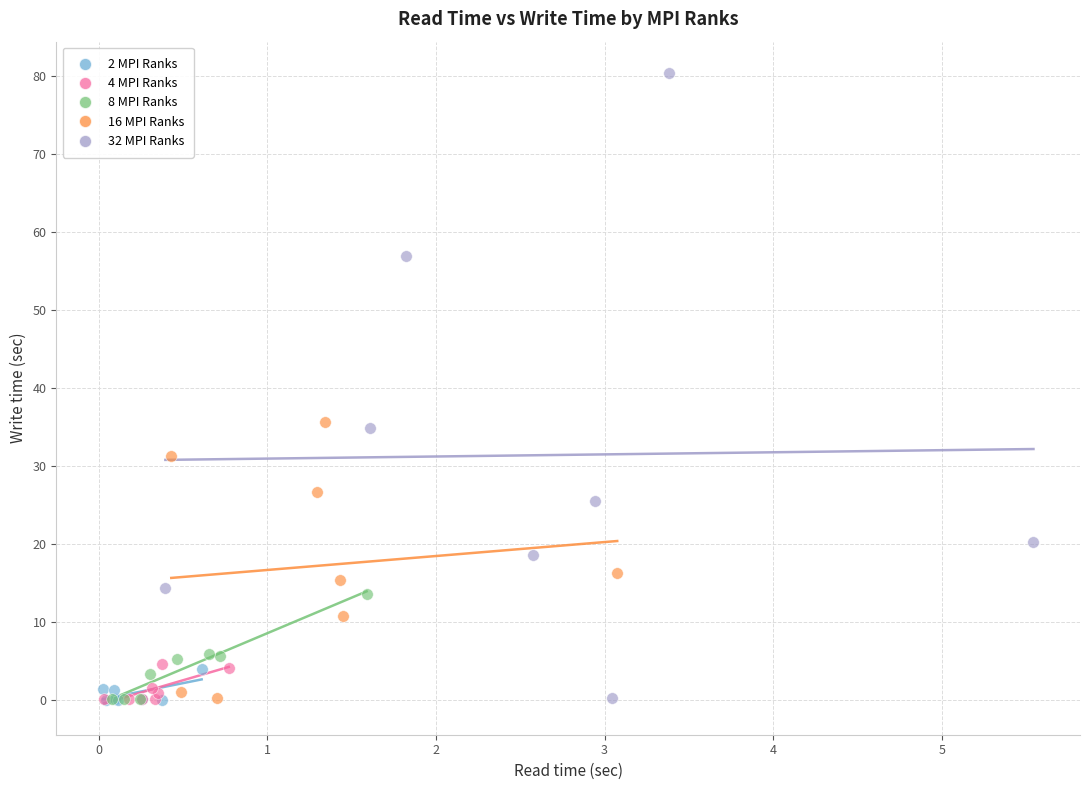

Which series has the largest Y range (max minus min)?

32 MPI Ranks